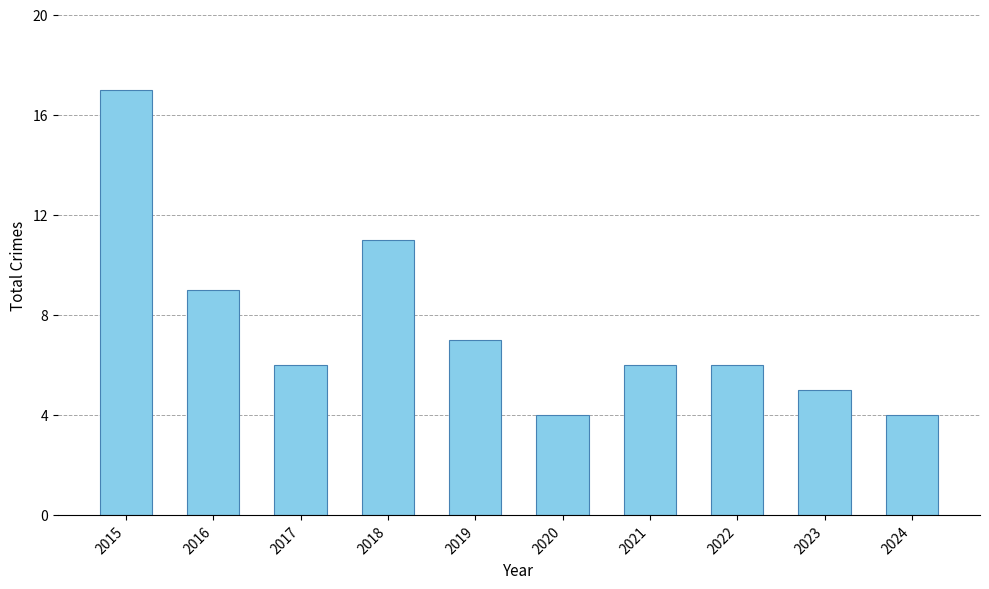

Which has a higher value, 2021 or 2015?

2015